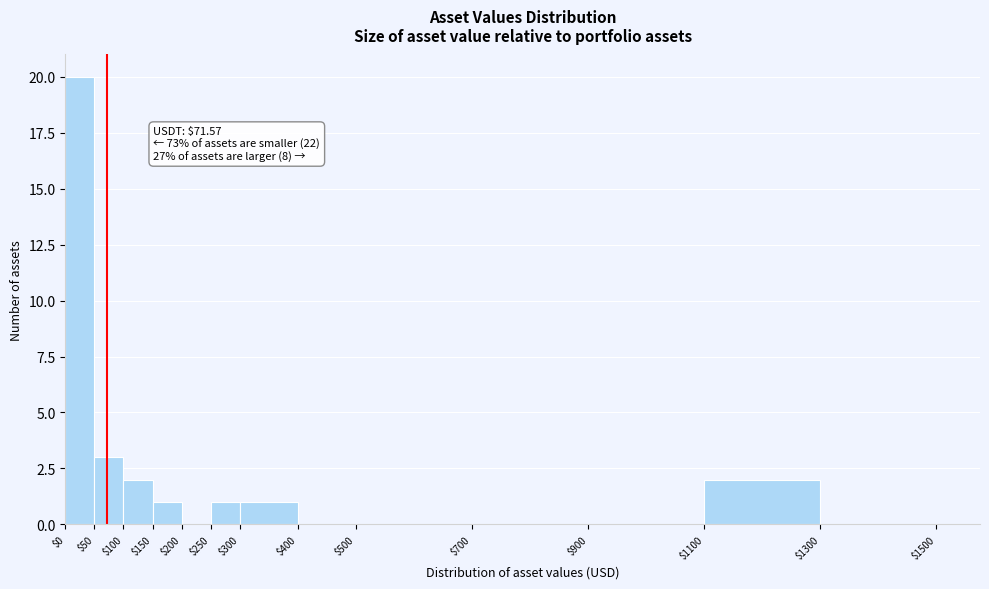

Which range on the x-axis has the tallest bar?

$0 to $50